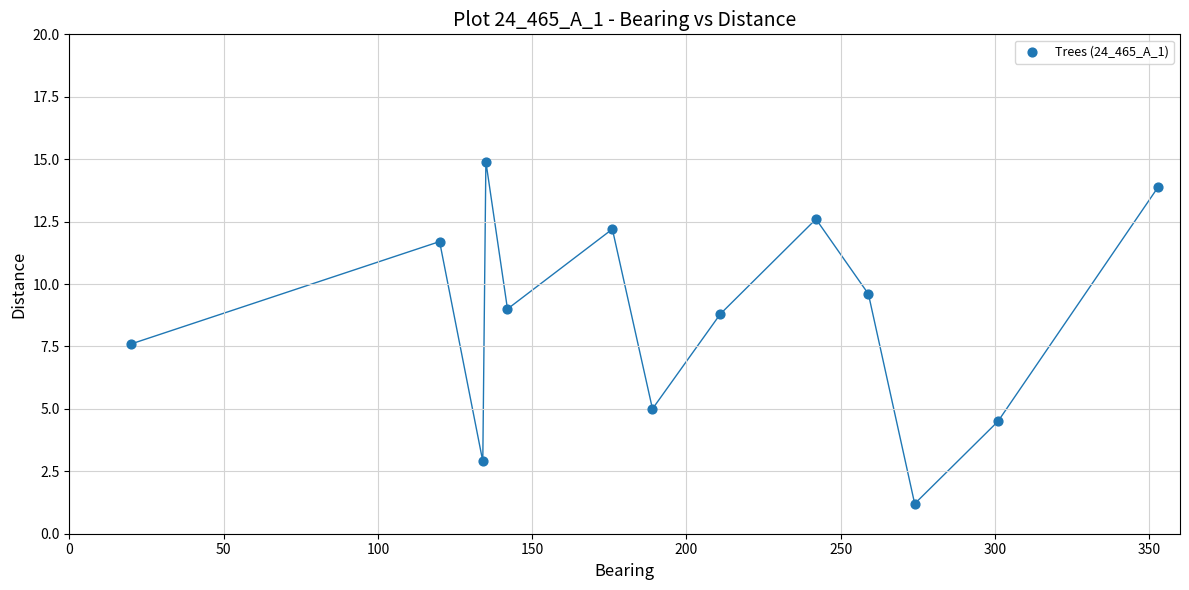

What is the range of Y values (max minus min)?

13.7